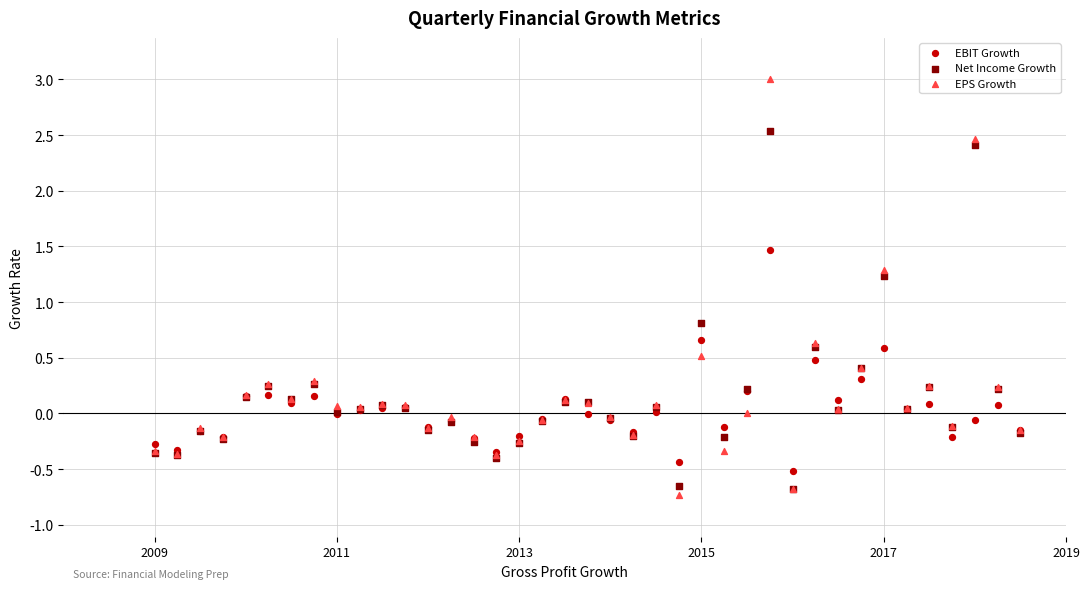

What are all the series names shown in the legend?

EBIT Growth, Net Income Growth, EPS Growth